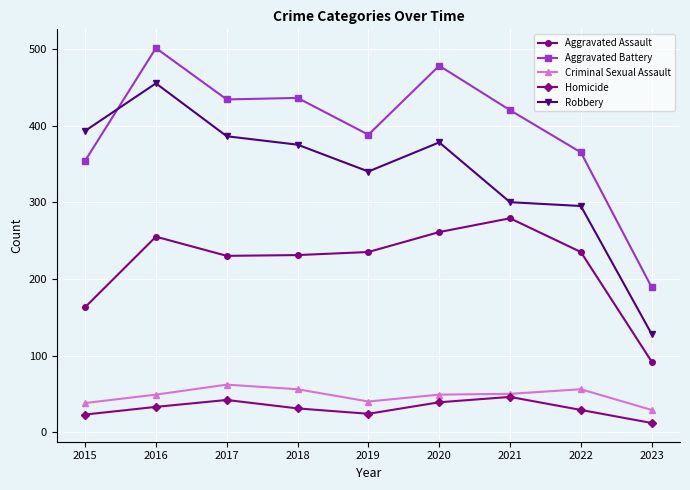

Which series has the largest total across all categories?

Aggravated Battery